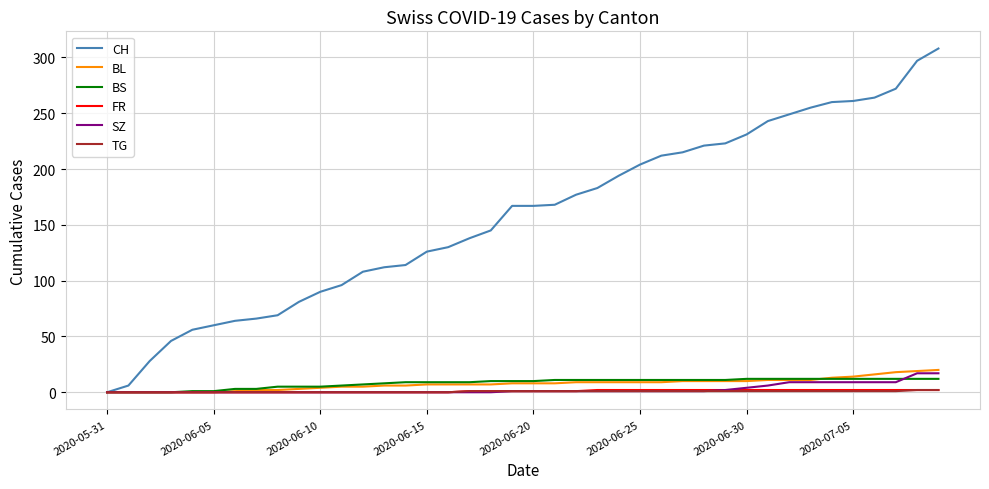

Which series has the largest range (max minus min)?

CH